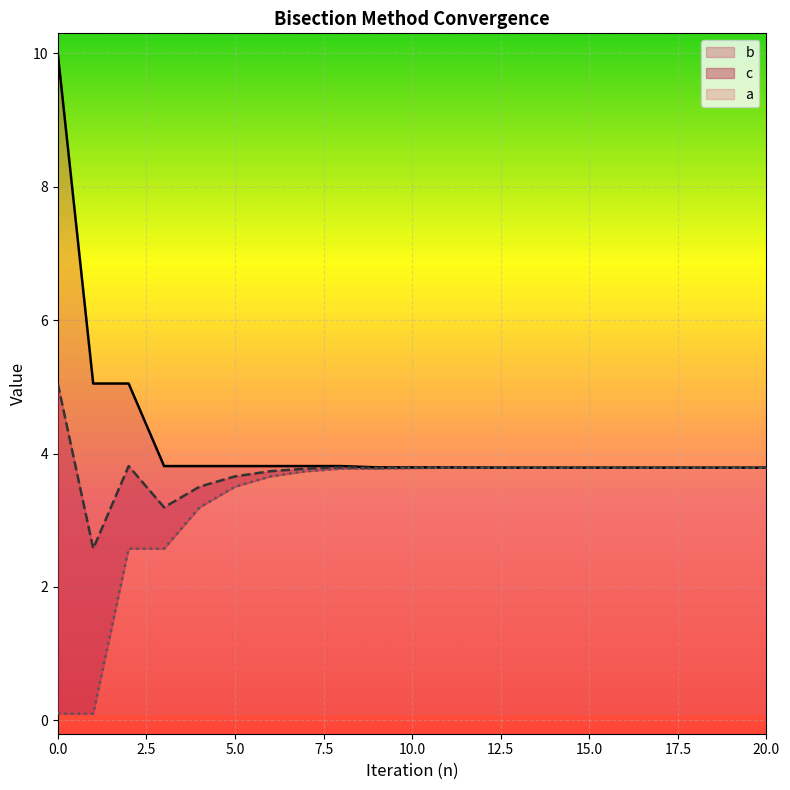

At which category does c reach its first local peak?

2